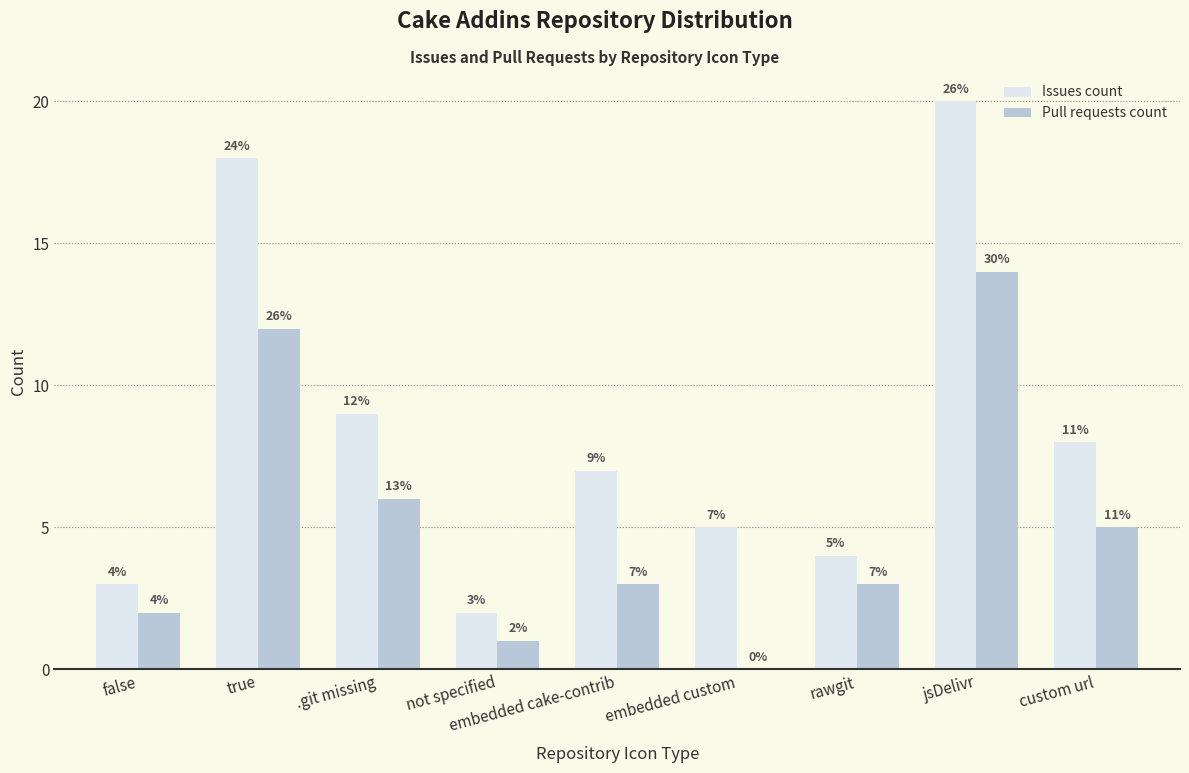

True or false: Issues count has a value of 13 at custom url.

False